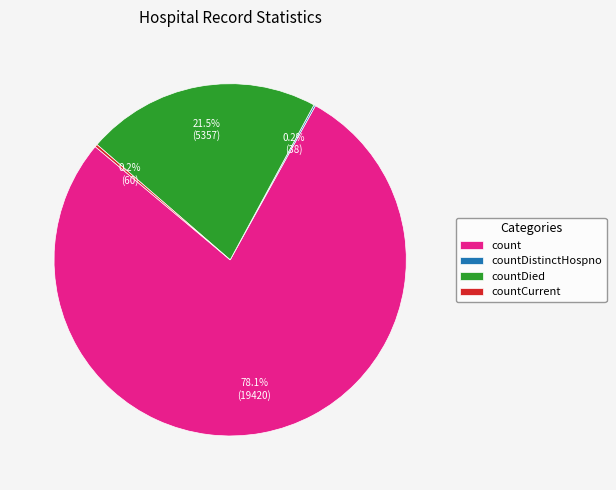

Which slice is the largest?

count